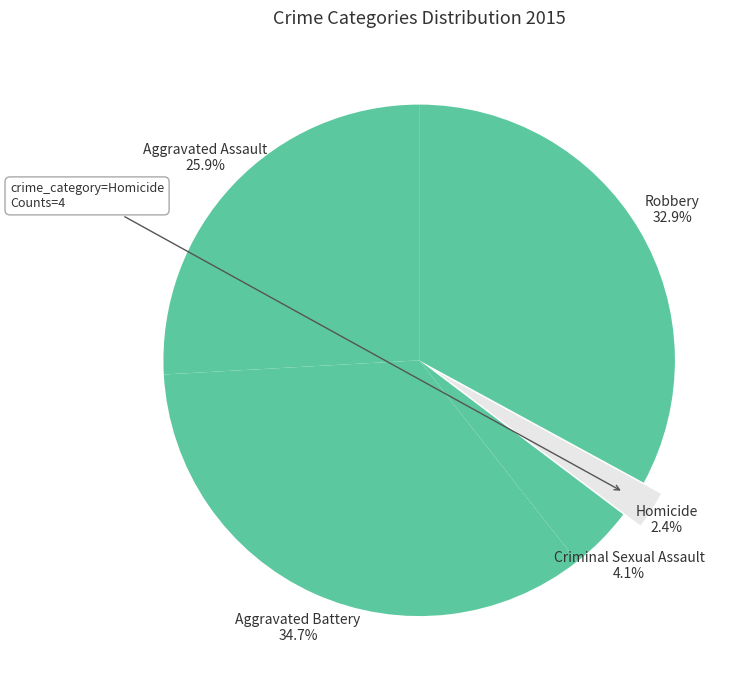

To the nearest percent, what is the average slice percentage?

20%